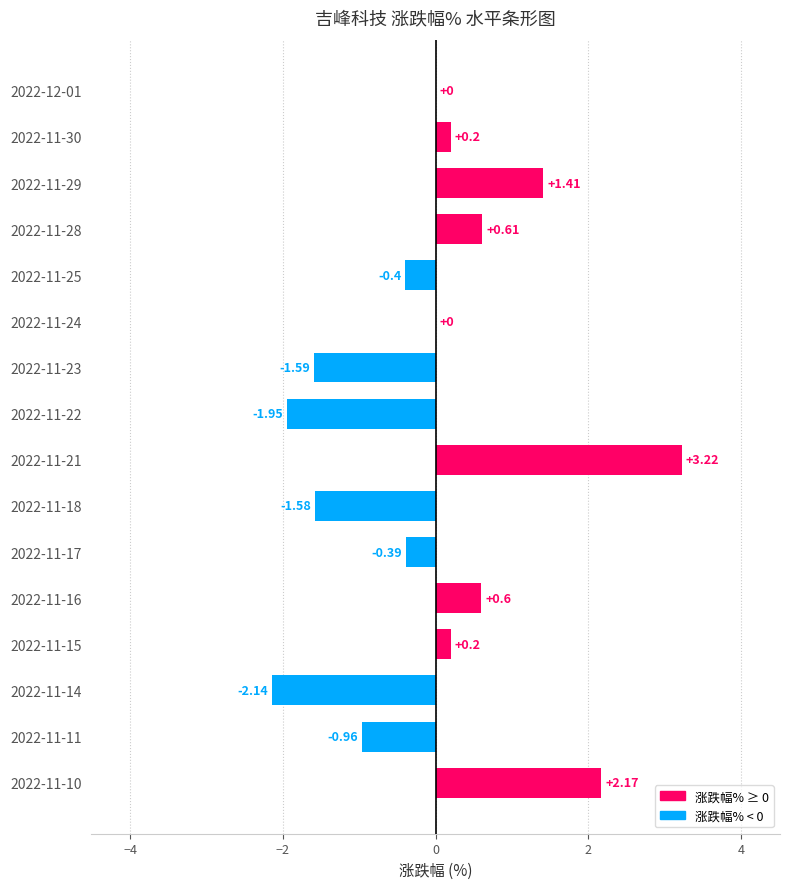

Which has a higher value, 2022-11-11 or 2022-11-28?

2022-11-28